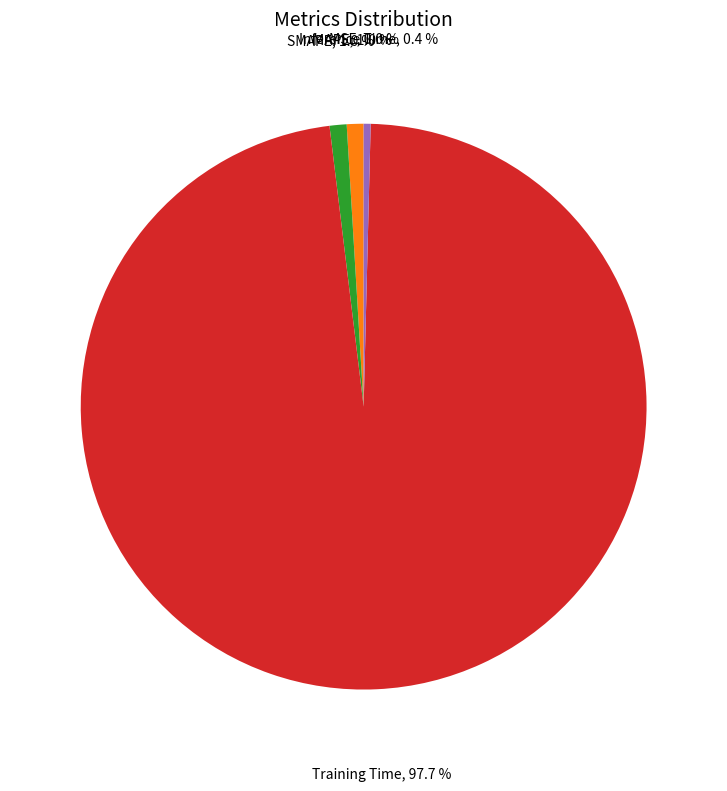

Does Training Time represent more than half of the total?

Yes